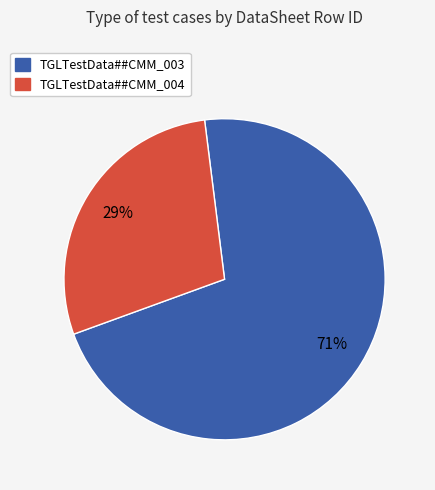

How many slices are in this pie chart?

2